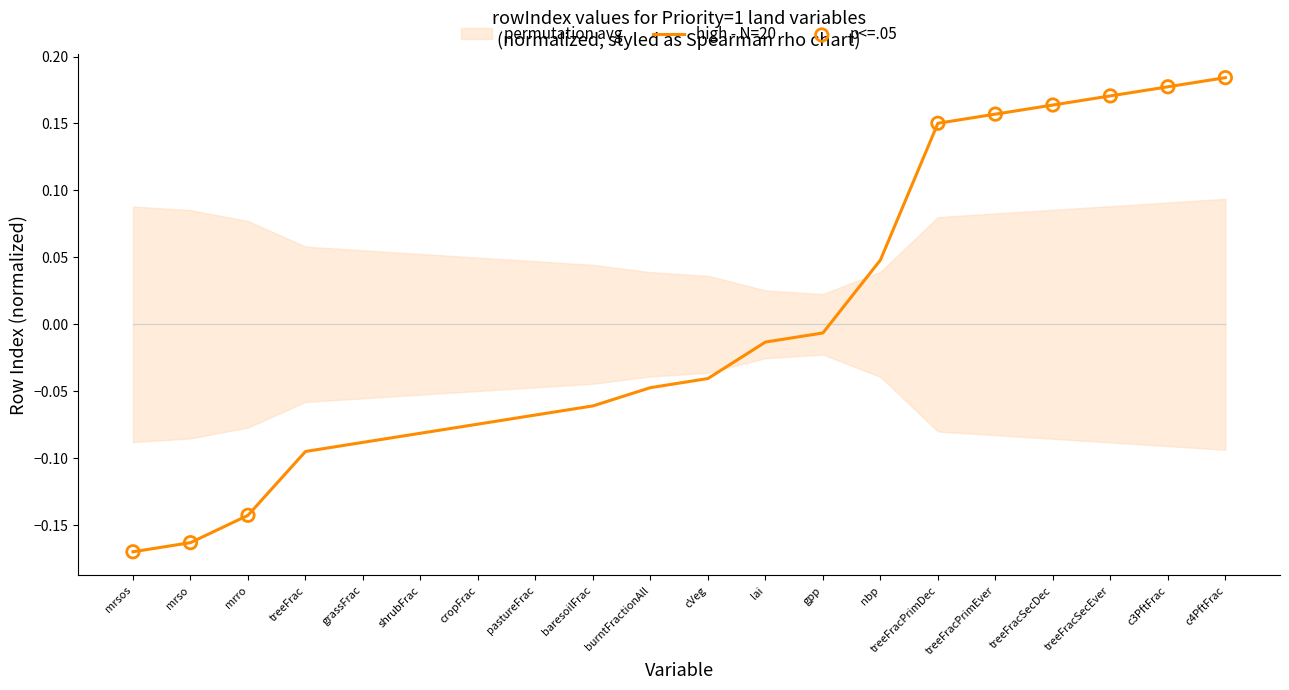

Between shrubFrac and baresoilFrac, which is larger?

baresoilFrac